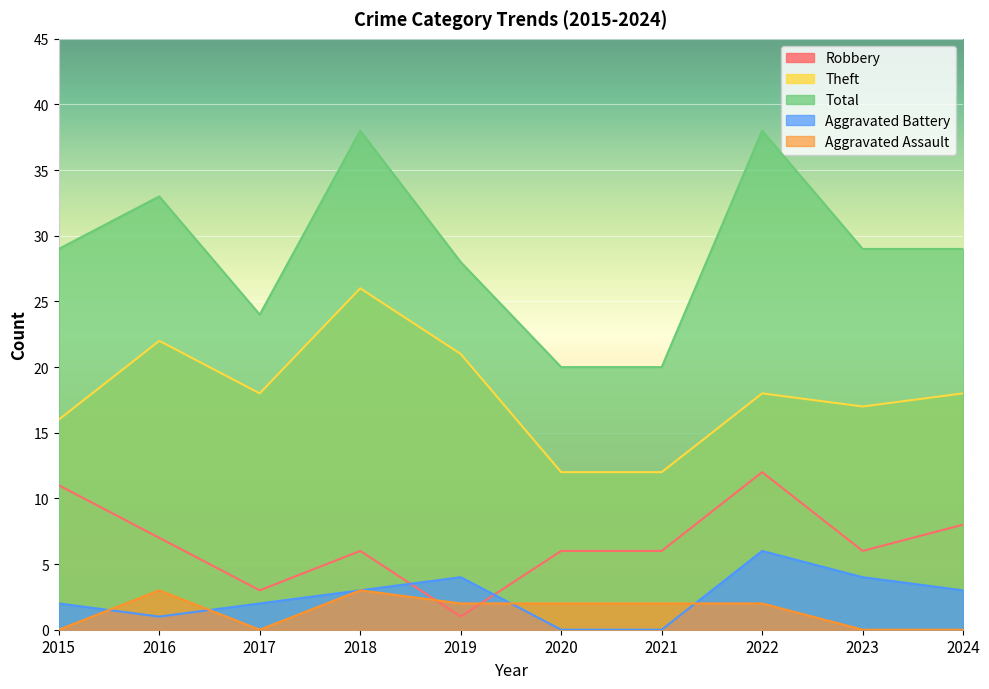

At which category is the sum across all series the highest?

2018